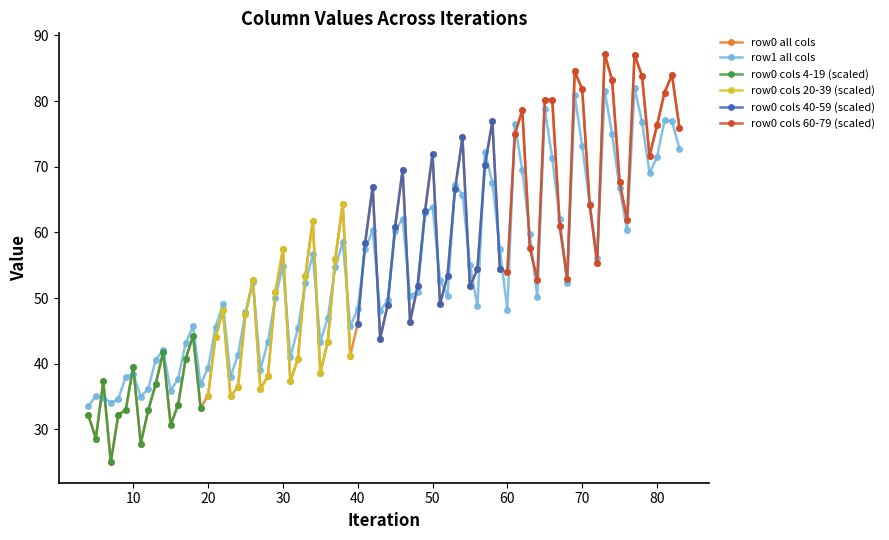

True or false: row0 all cols has more than 2 interior local peaks.

True